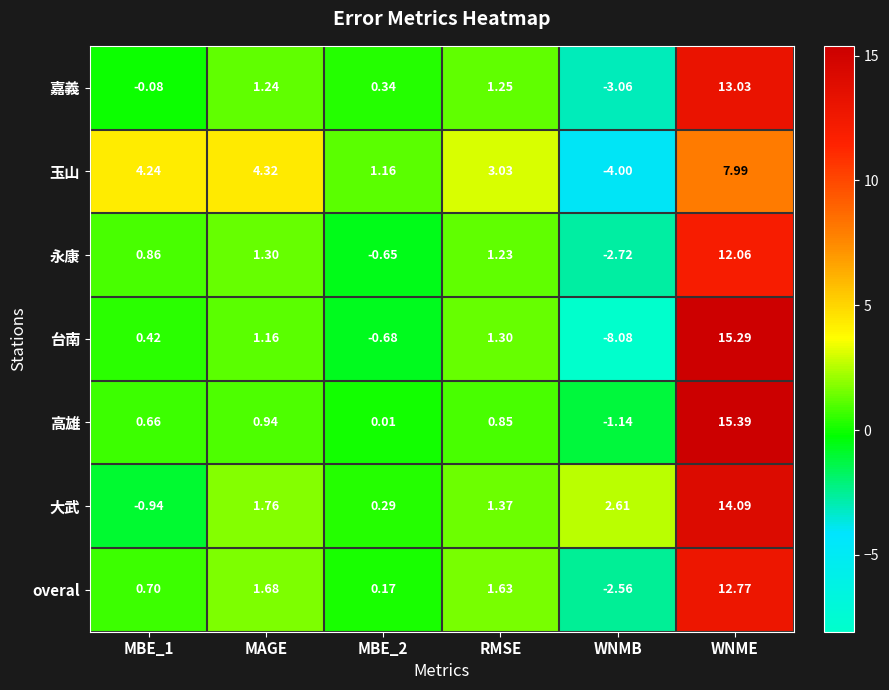

At which category does the chart reach its peak across all series?

WNME